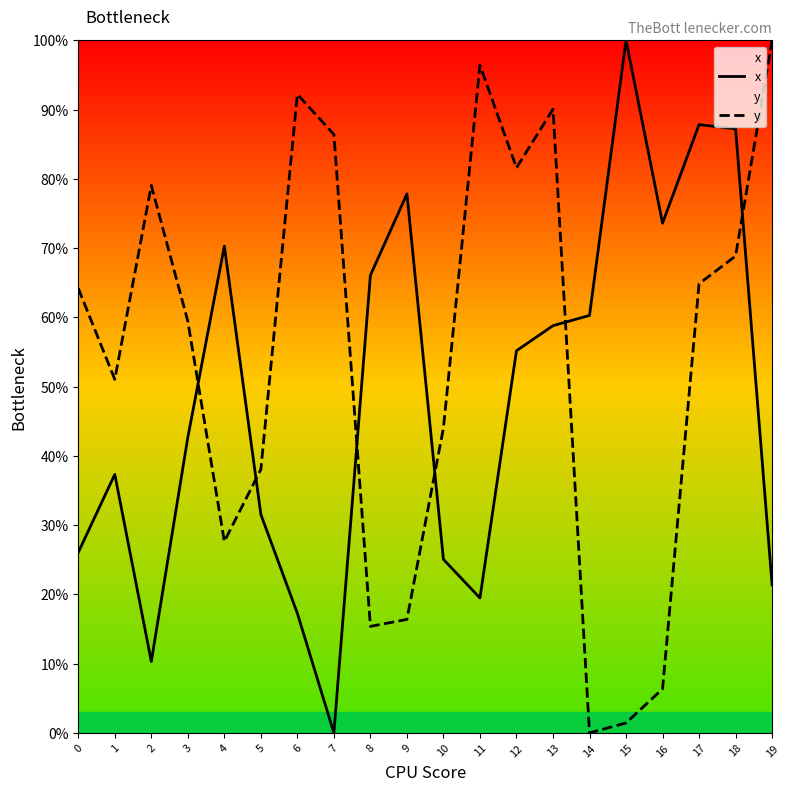

What is the difference between the maximum and minimum values in the x series?

100.0